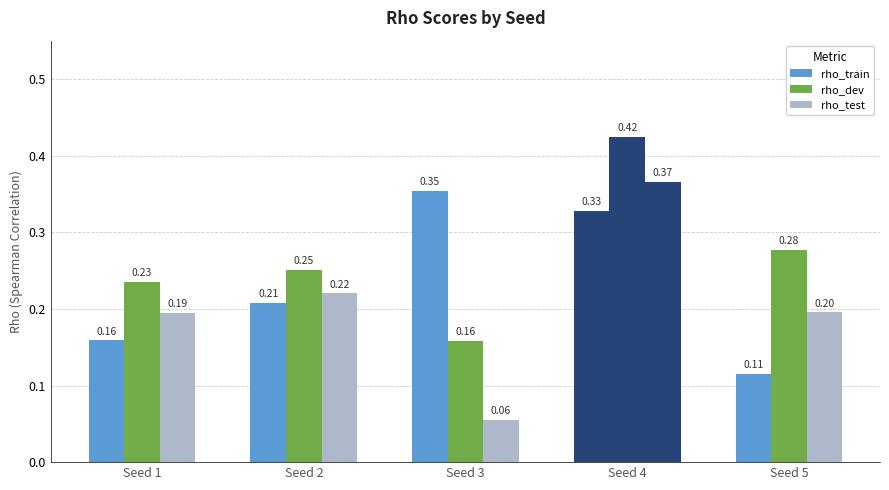

How many groups of bars are there?

5